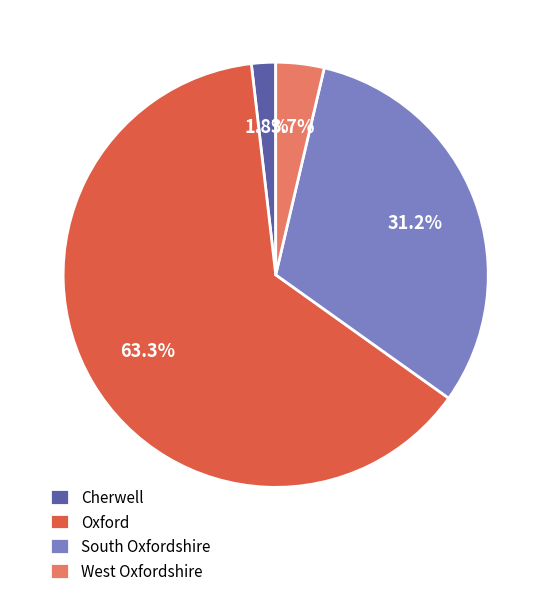

Is it true that South Oxfordshire is 38% of the pie?

False